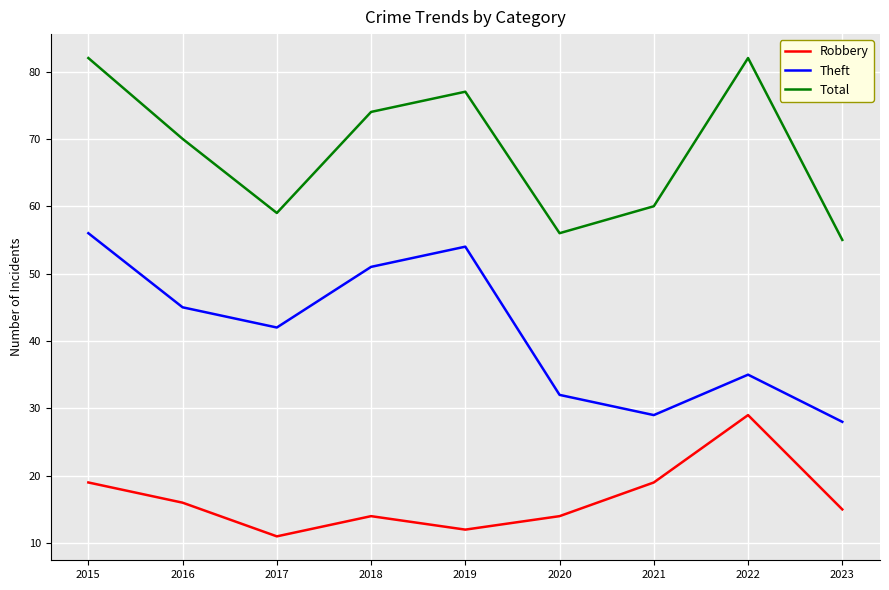

What is the maximum value shown in the chart?

82